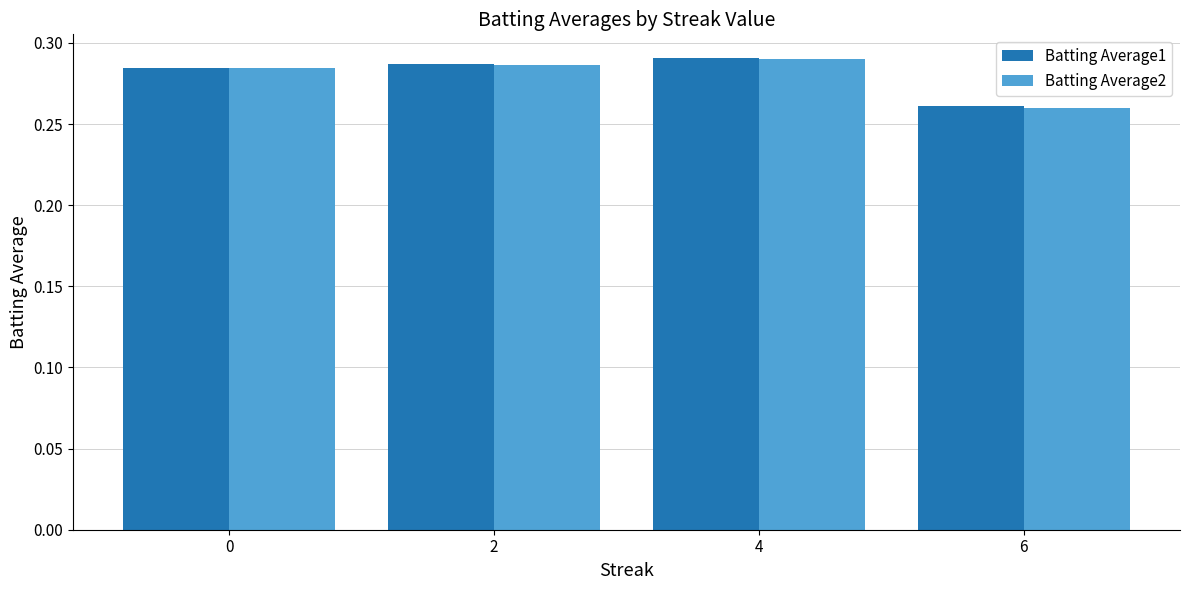

What is the total value across all series at 2?

0.6